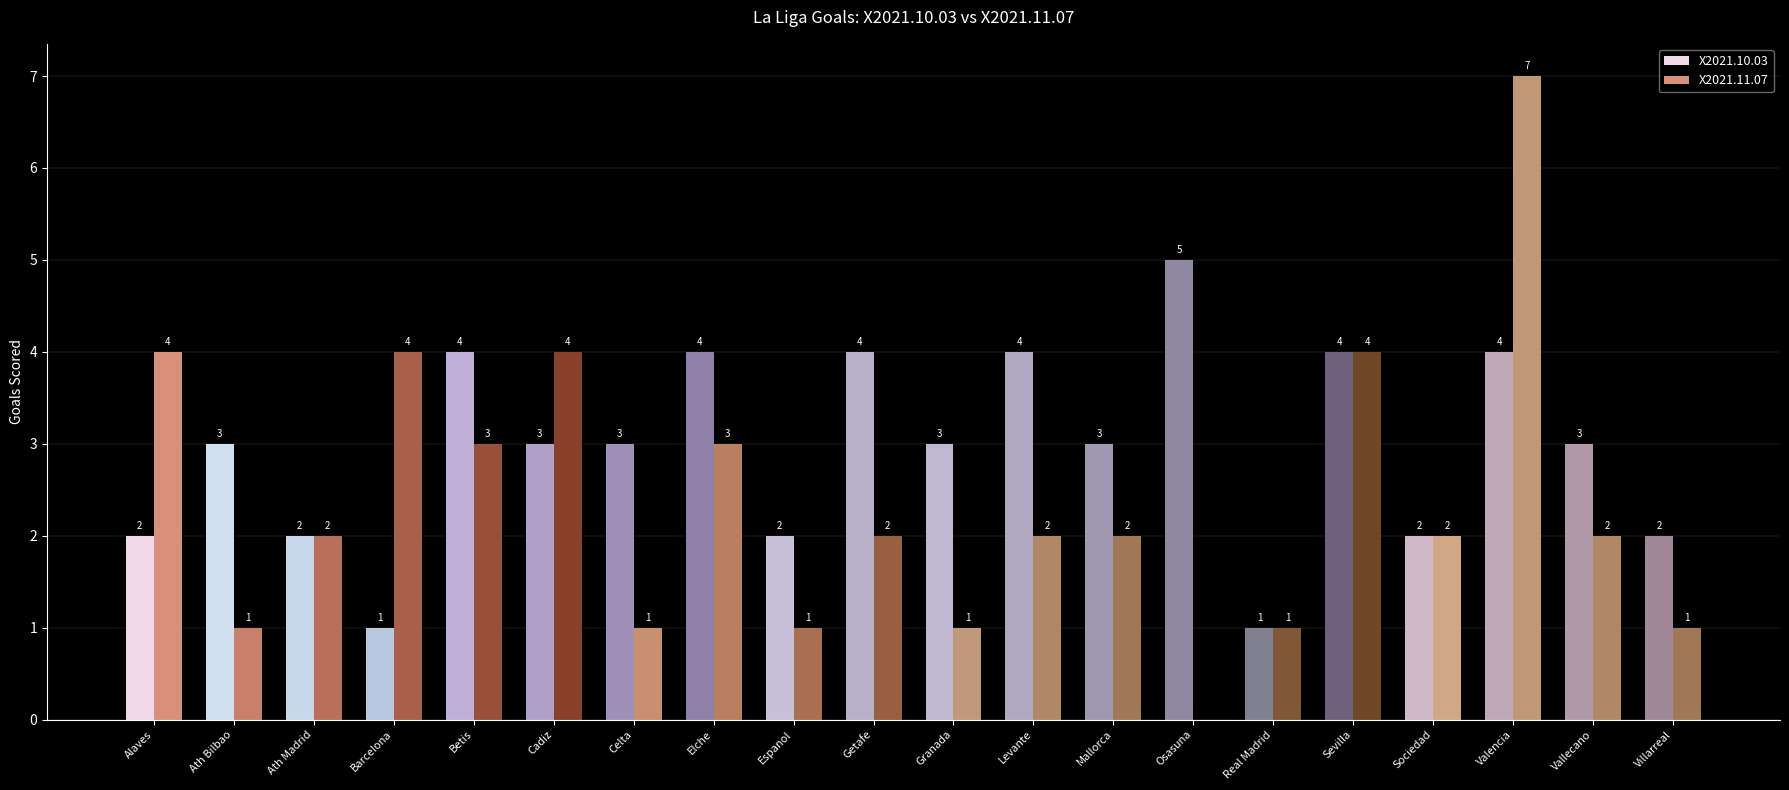

Count the X2021.11.07 values in the range 1 to 4.

18